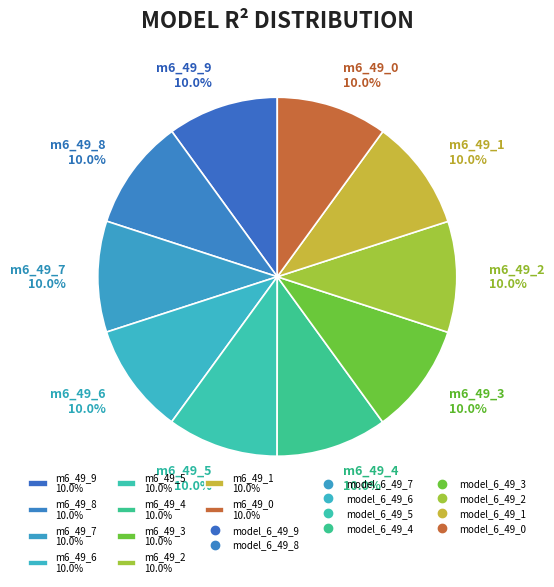

Do m6_49_7 10.0% and m6_49_6 10.0% together represent more than half of the pie?

No